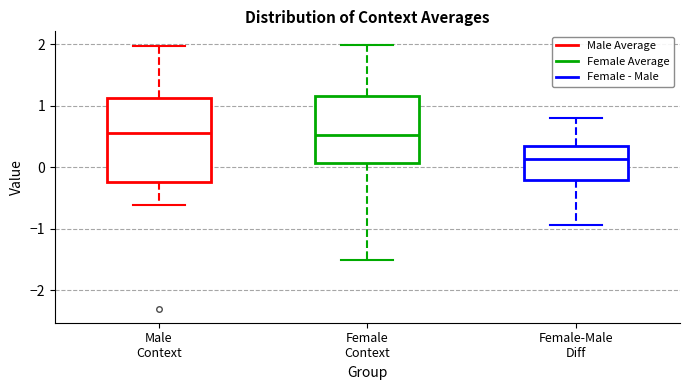

Which box's median line is the lowest?

Female-Male Diff